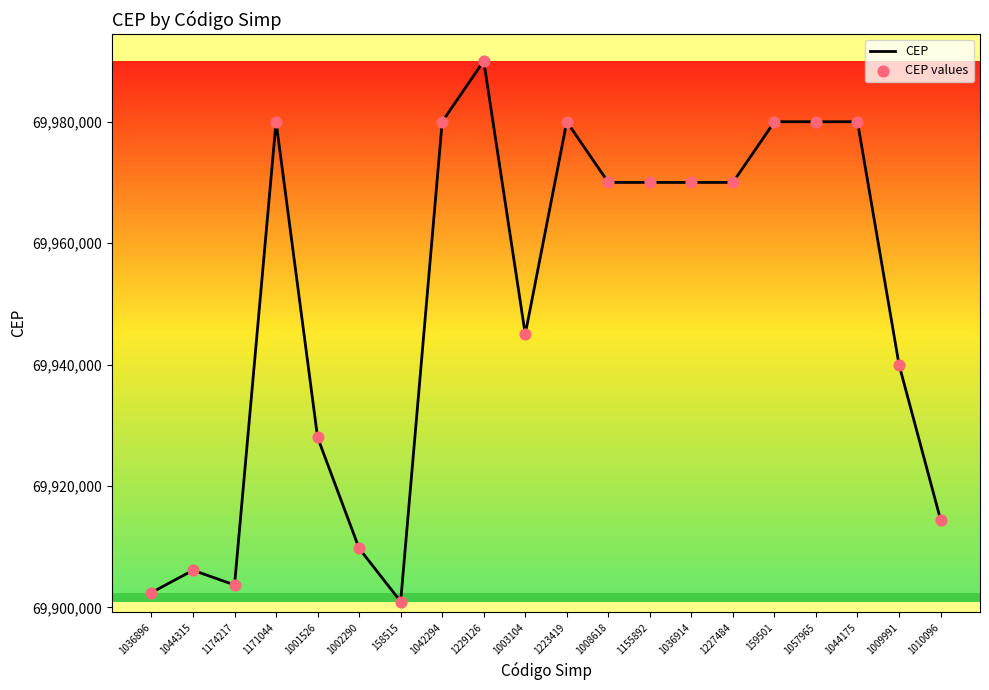

What is the difference between the maximum and minimum values?

89030